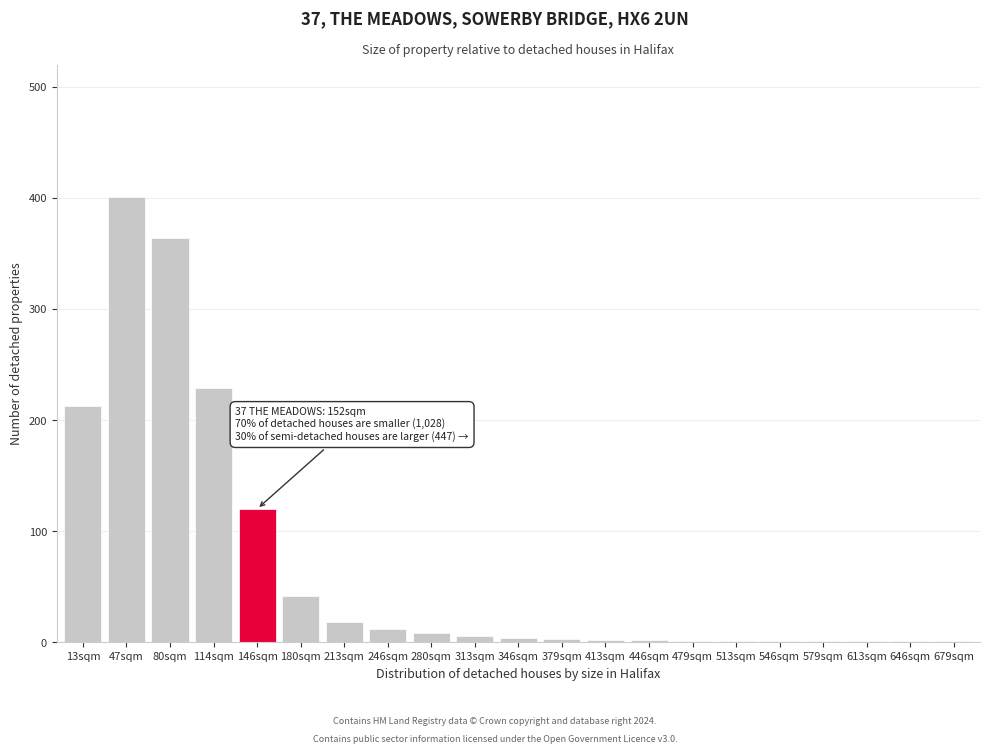

What is the maximum value shown in the chart?

401